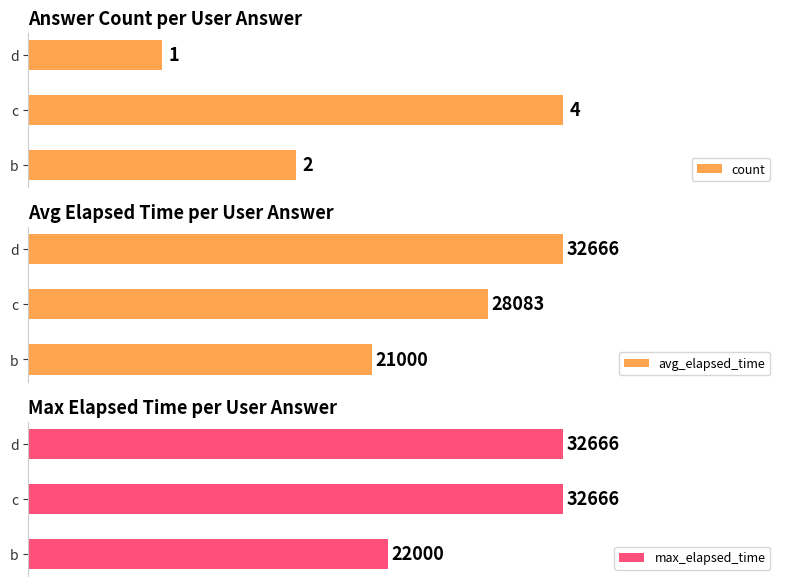

What is the sum of all max_elapsed_time values?

87332